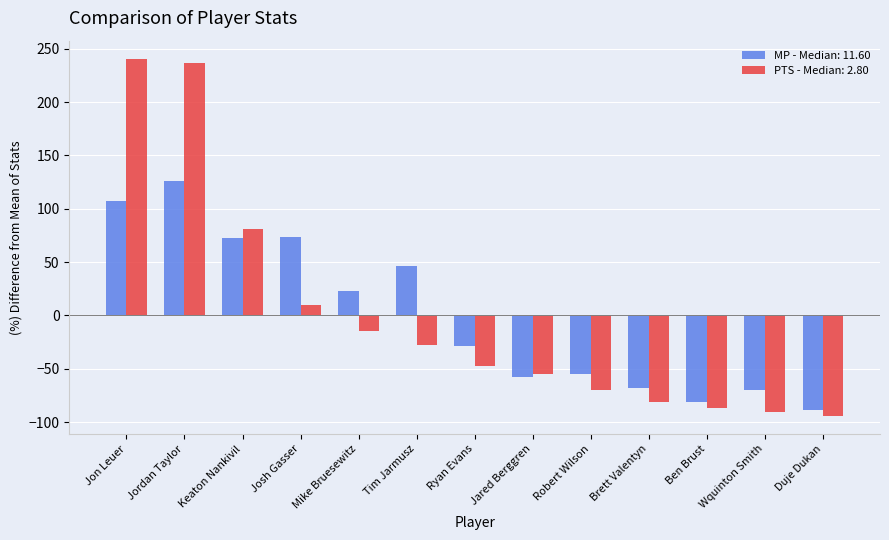

What is the minimum value shown in the chart?

-94.4